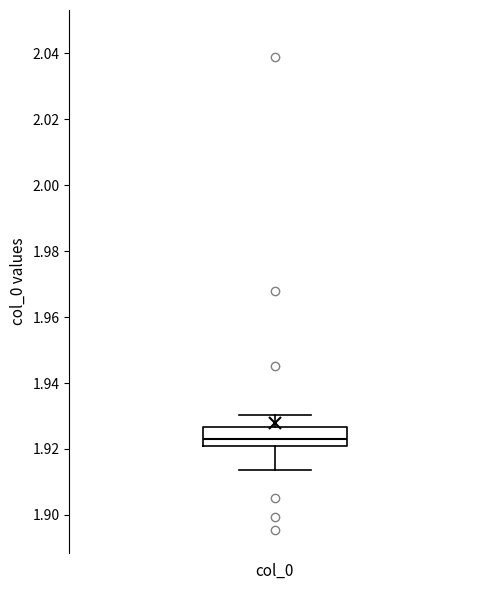

Transcribe this box plot: give where the median line is, the range the box spans, and where the two whiskers end, as read against the y-axis. The values are not printed on the chart, so give them approximately, as read against the axis.

median 1.922, box 1.920 to 1.926, whiskers 1.914 to 1.930